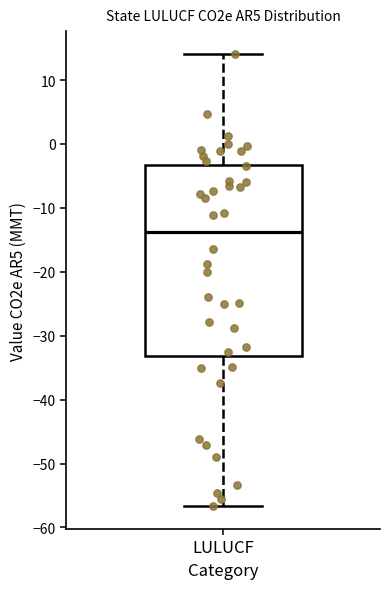

Read this box plot against the y-axis: the position of the median line, the range covered by the box, and the ends of both whiskers. The values are not printed on the chart, so give them approximately, as read against the axis.

median -14, box -33 to -3, whiskers -57 to 14